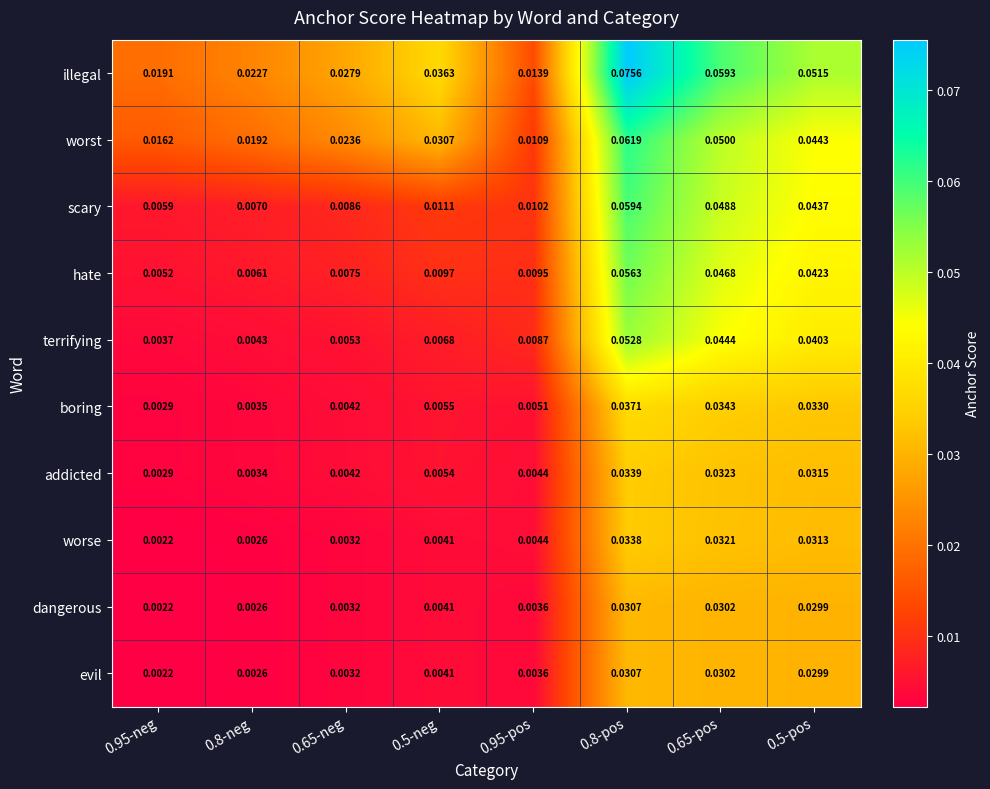

Which series changed the most between 0.95-pos and 0.65-pos?

illegal